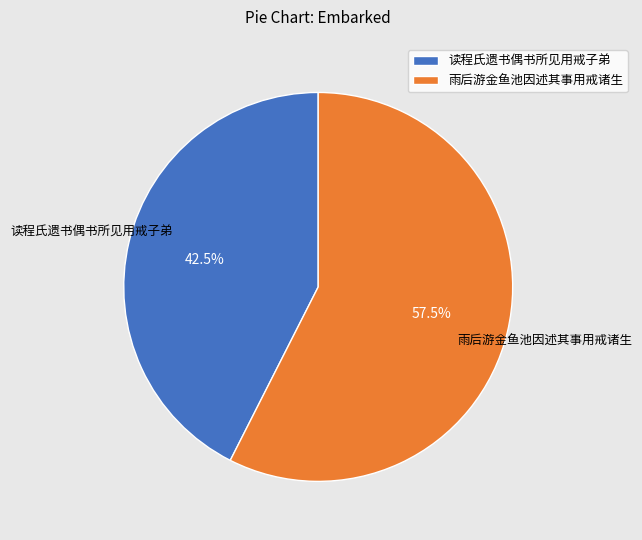

Is there a majority slice in this chart?

Yes